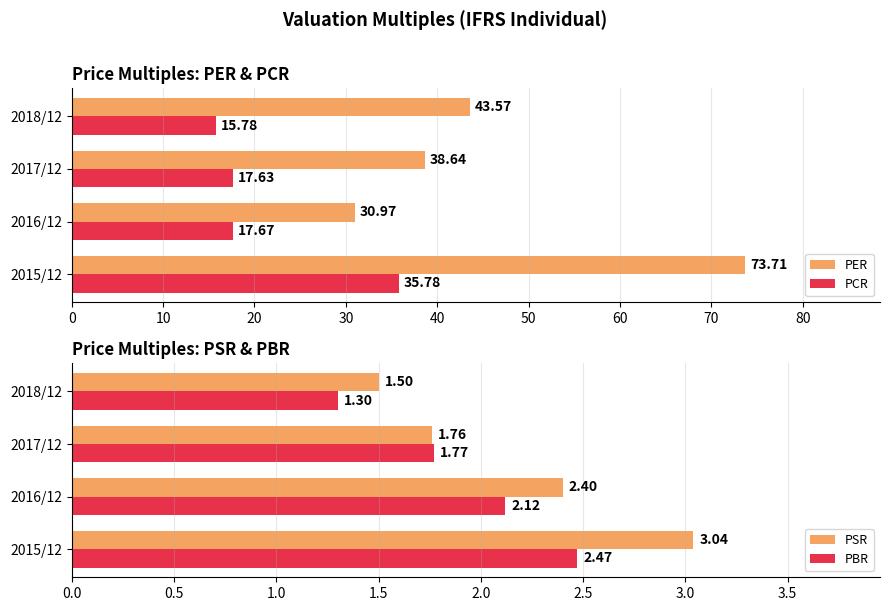

The value of PBR at 2018/12 is 1.3. True or false?

True